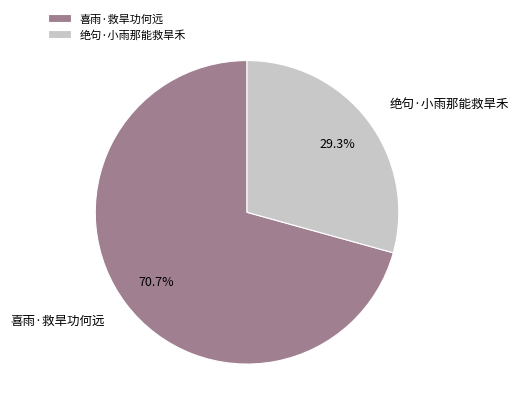

To the nearest percent, what is the difference between the largest and smallest slice percentages?

41%